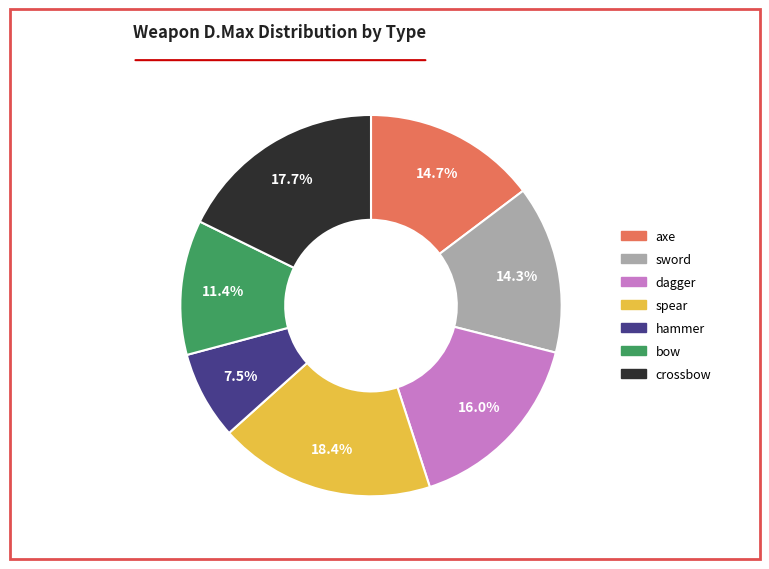

What percentage is NOT represented by sword?

85.7%